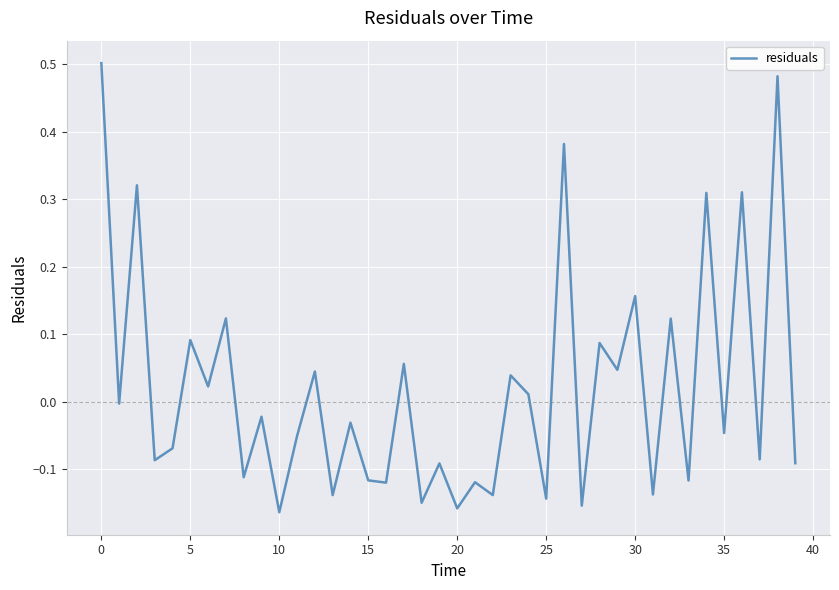

What is the difference between the maximum and minimum values?

0.7